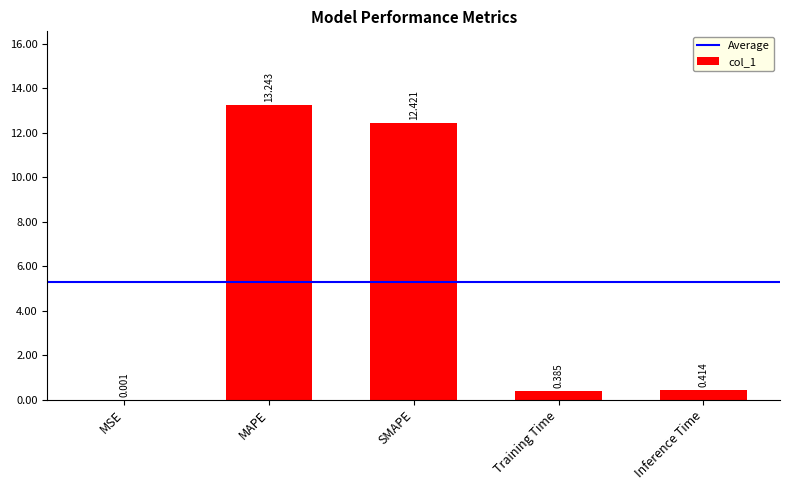

What is the average value?

5.3